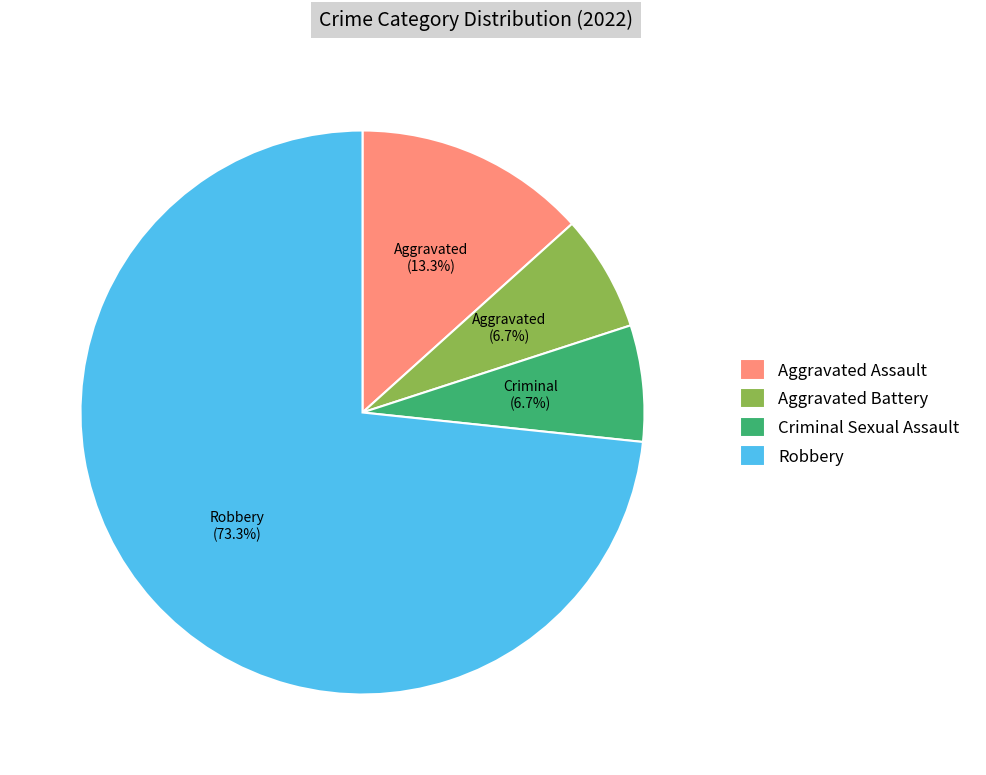

To the nearest percent, what is the difference between the largest and smallest slice percentages?

67%